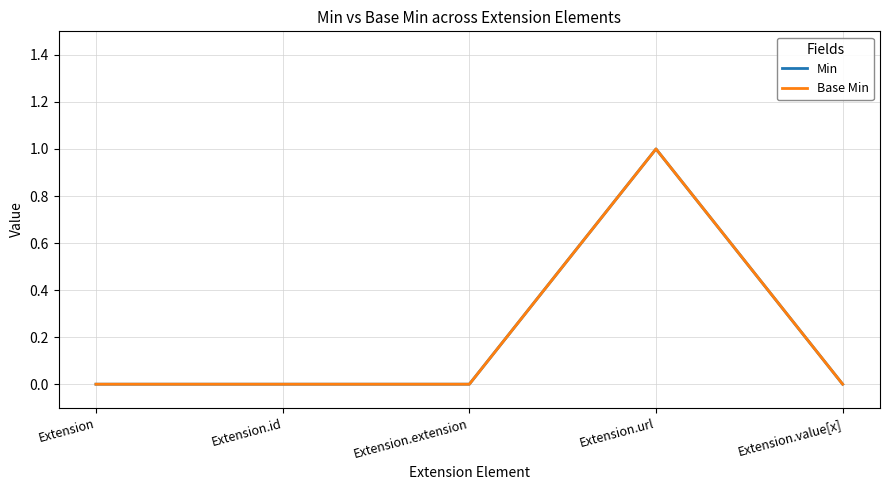

Reading left to right, transcribe all the data shown in this chart.

Min: Extension=0	Extension.id=0	Extension.extension=0	Extension.url=1	Extension.value[x]=0
Base Min: Extension=0	Extension.id=0	Extension.extension=0	Extension.url=1	Extension.value[x]=0